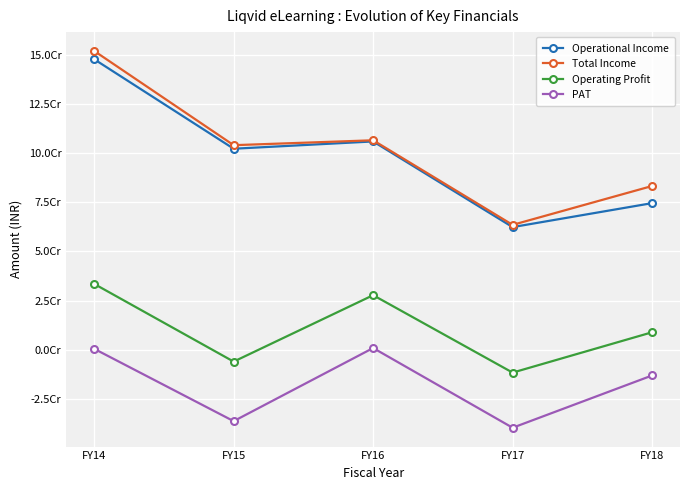

What are all the series names shown in the legend?

Operational Income, Total Income, Operating Profit, PAT